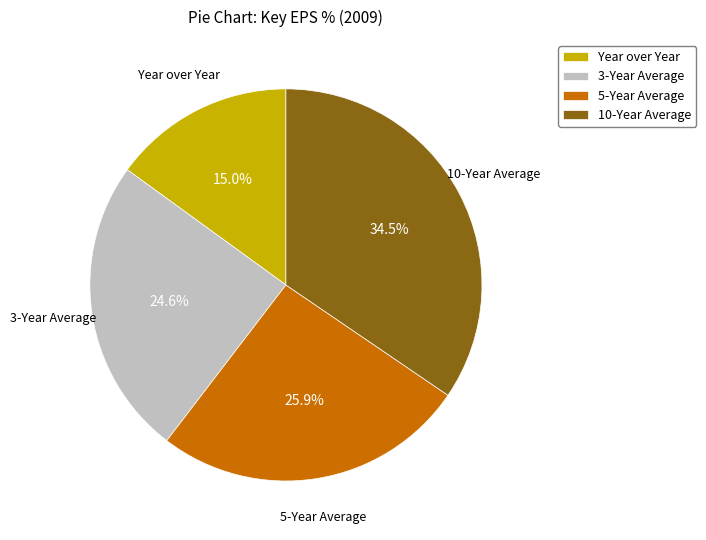

How much of the chart is everything except 3-Year Average?

75.4%